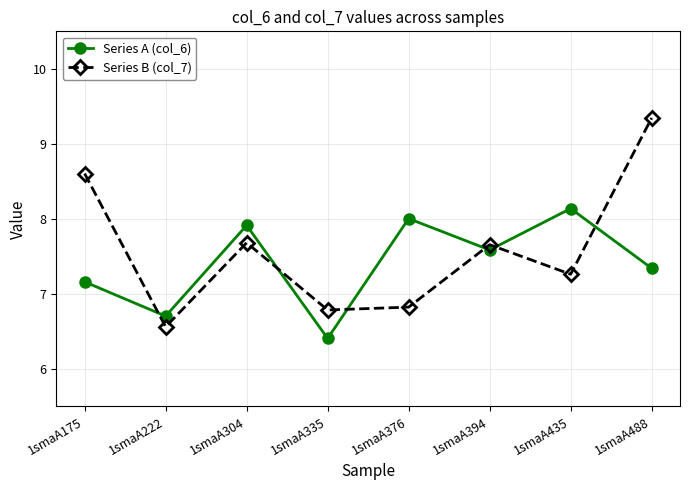

At which category is the sum across all series the highest?

1smaA488